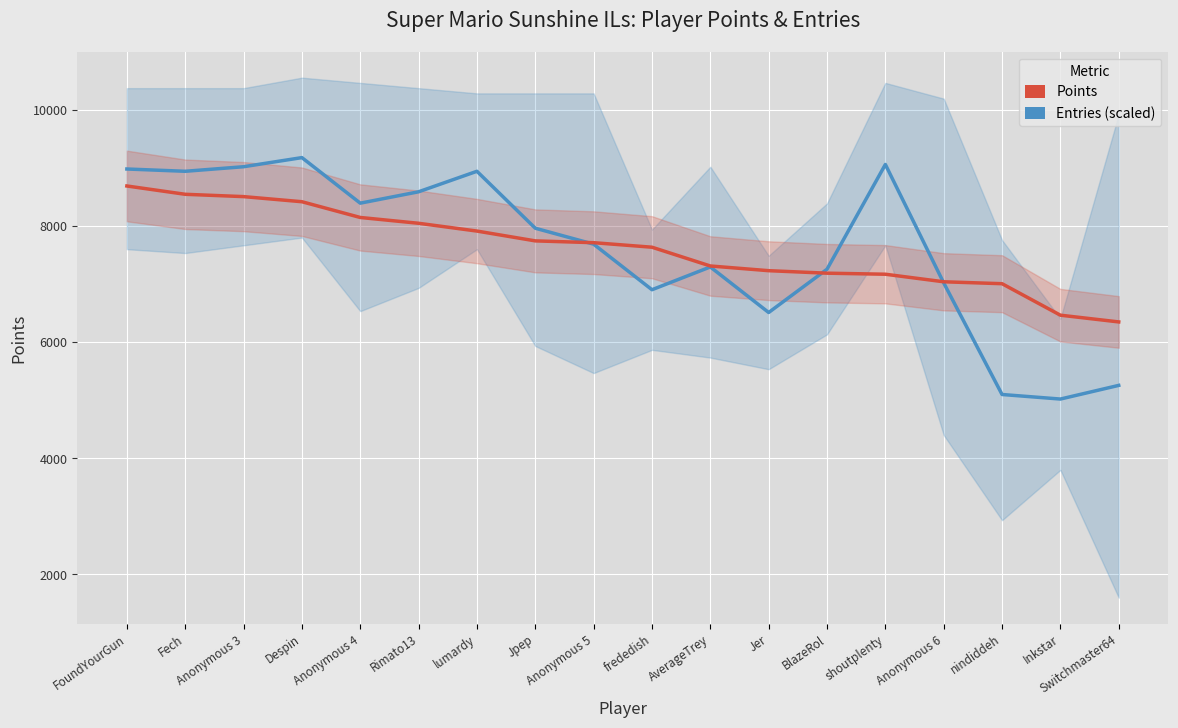

Count the number of categories in the chart.

18